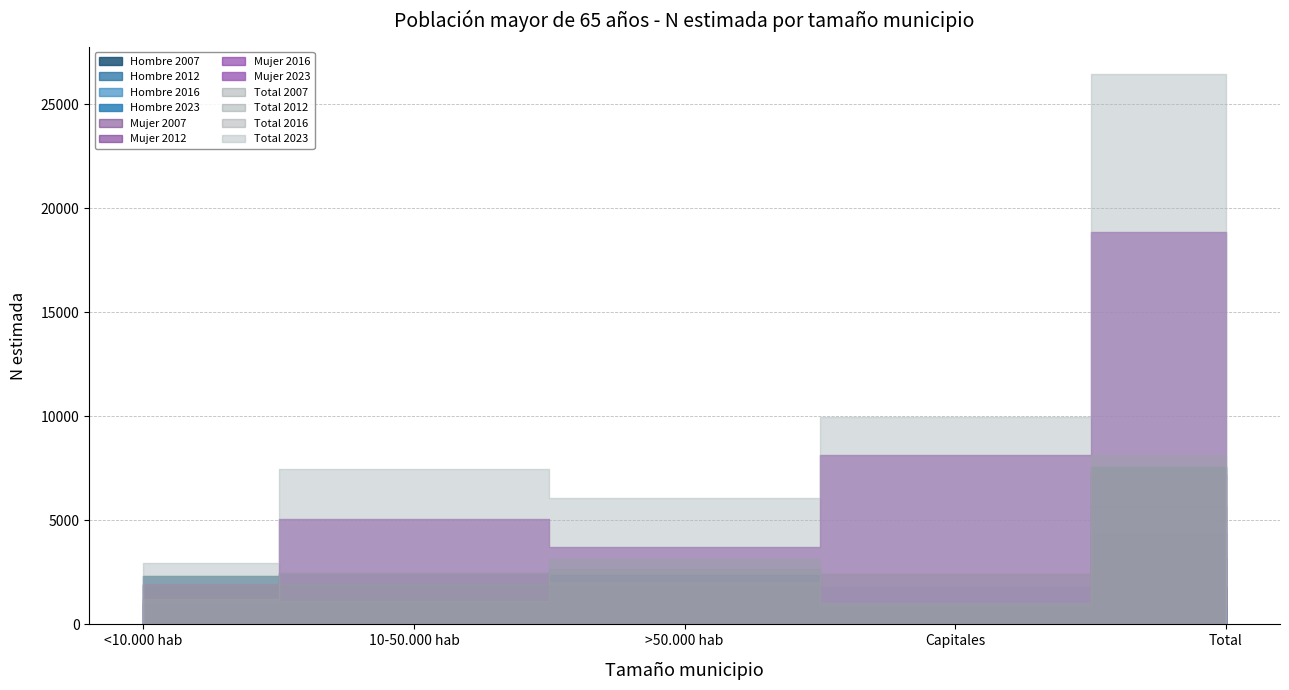

Is it true that Total equals 2906 at Total?

False